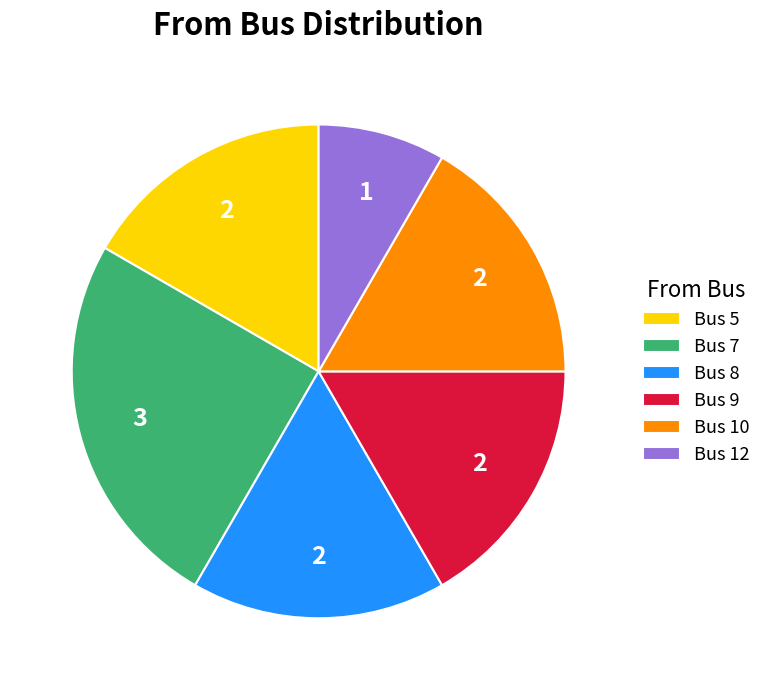

What is the smallest slice in the pie chart?

Bus 12